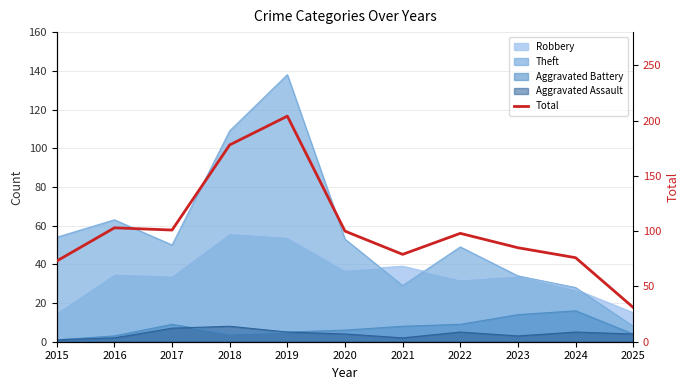

What is the change in value from 2016 to 2017?

-2